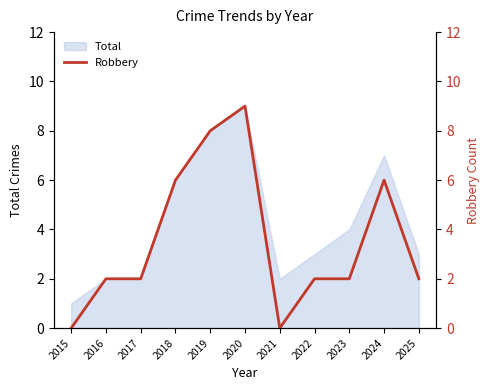

Is it true that Total equals 9 at 2018?

False